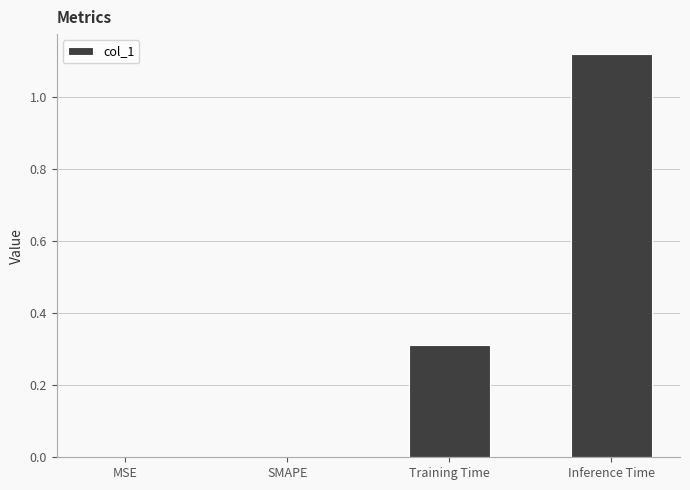

What value does the data have at Training Time?

0.3